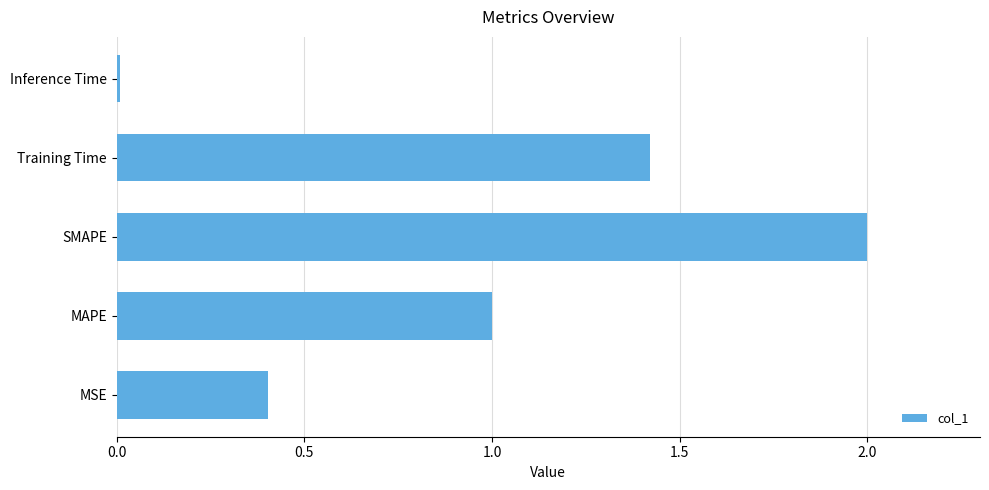

Between Inference Time and Training Time, which is larger?

Training Time